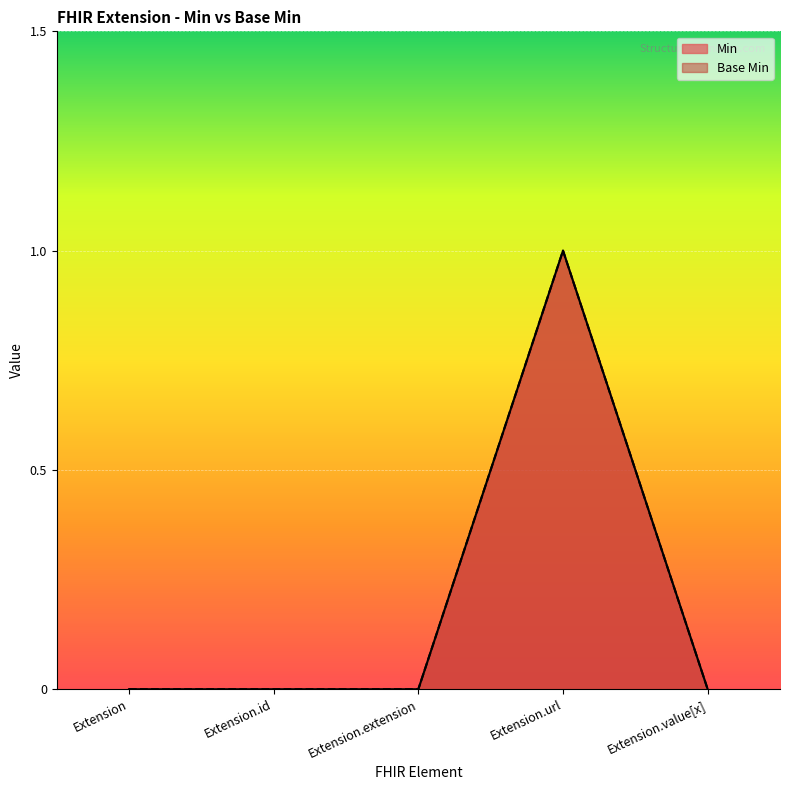

At Extension.id, list the series in order from largest to smallest.

Min, Base Min